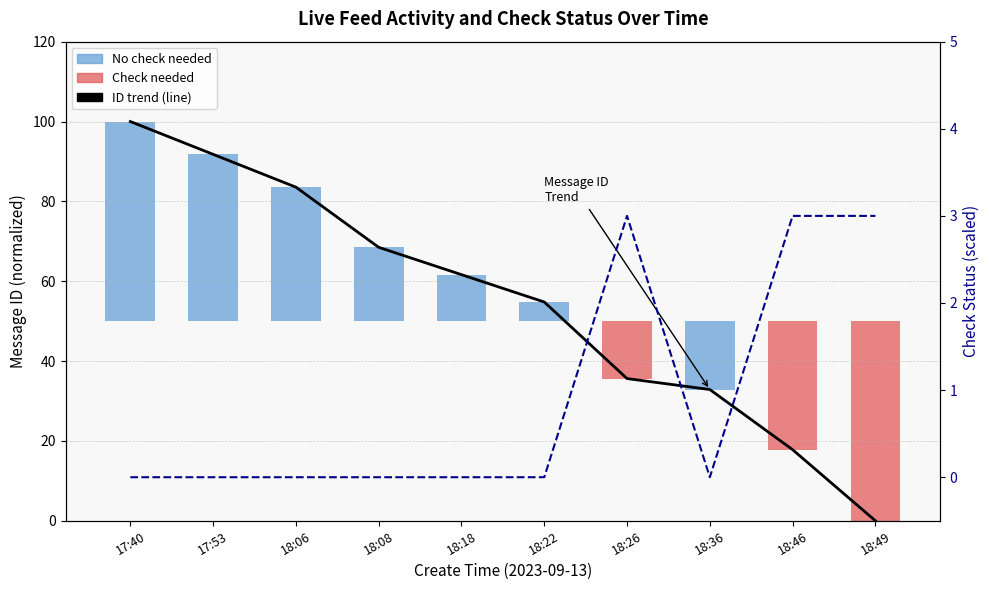

Reading left to right, list all the values displayed in this chart.

Message ID trend: 17:40=100.0	17:53=91.8	18:06=83.6	18:08=68.5	18:18=61.6	18:22=54.8	18:26=35.6	18:36=32.9	18:46=17.8	18:49=0.0
is_need_check (×3): 17:40=0.0	17:53=0.0	18:06=0.0	18:08=0.0	18:18=0.0	18:22=0.0	18:26=3.0	18:36=0.0	18:46=3.0	18:49=3.0